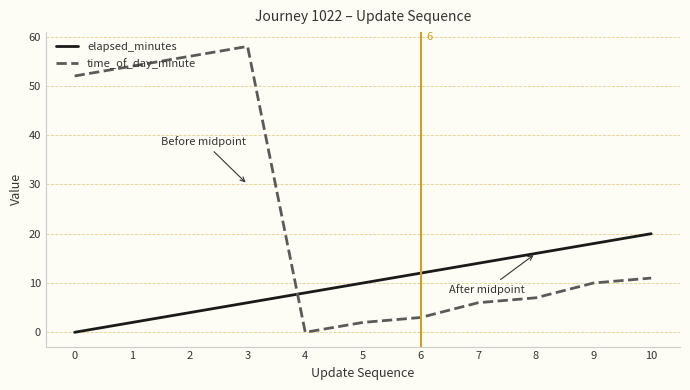

What is the average value of the time_of_day_minute series?

24